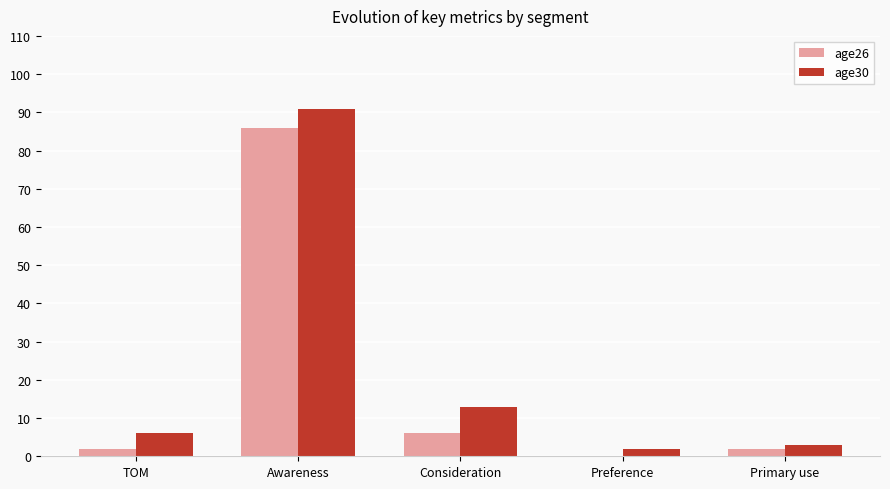

The age26 series shows 2 at TOM. True or false?

True